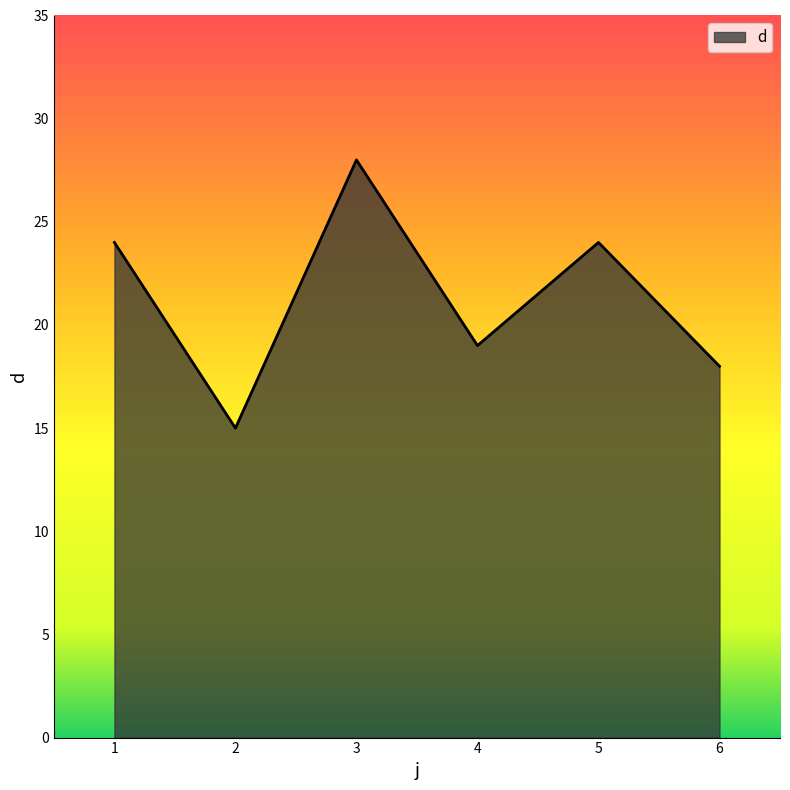

True or false: the data shows 31 at 4.

False